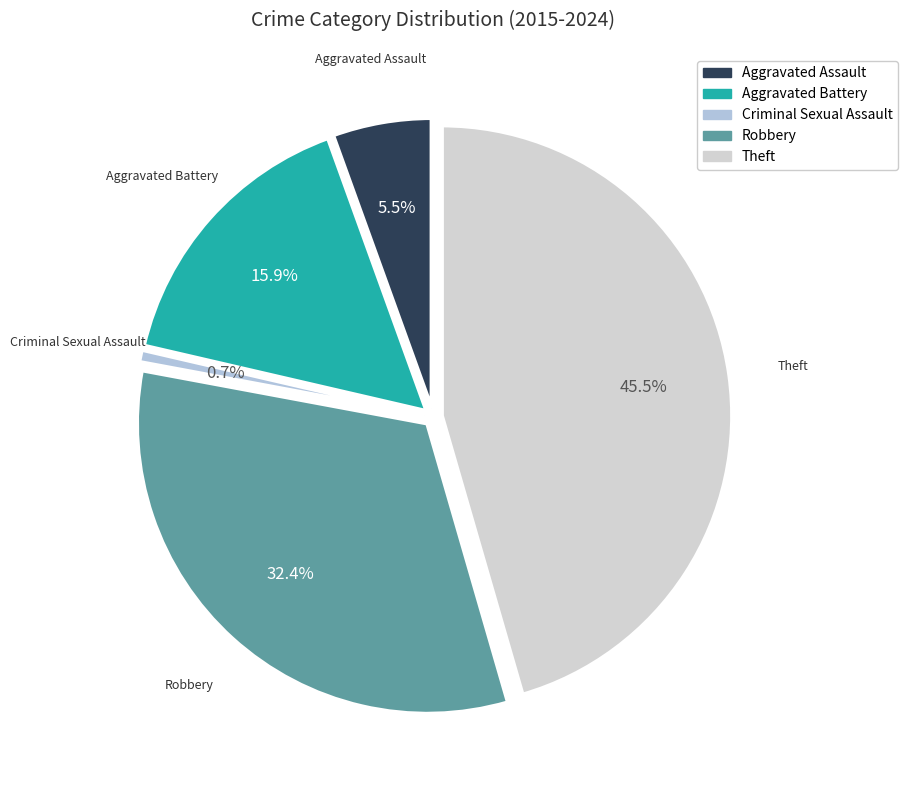

Is Aggravated Assault the majority of the pie?

No